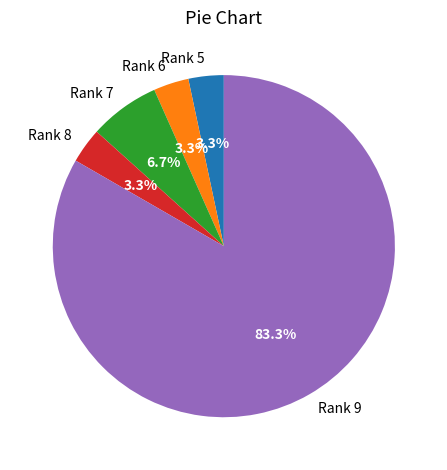

Count the number of slices in the pie.

5